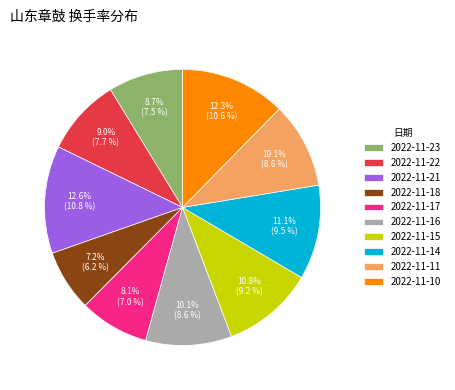

What is the smallest slice in the pie chart?

2022-11-18